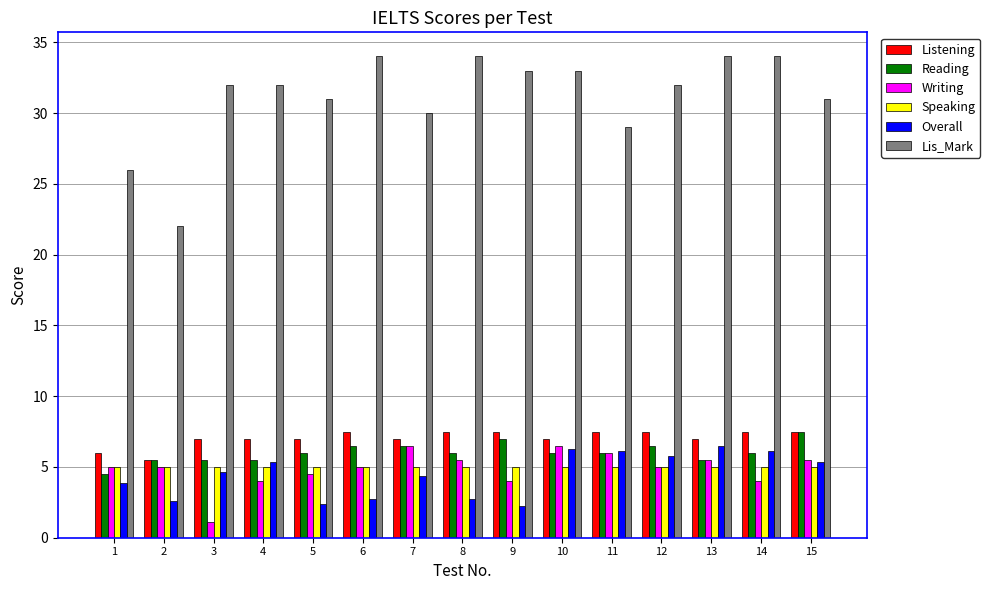

What is the highest value of the Speaking series?

5.0